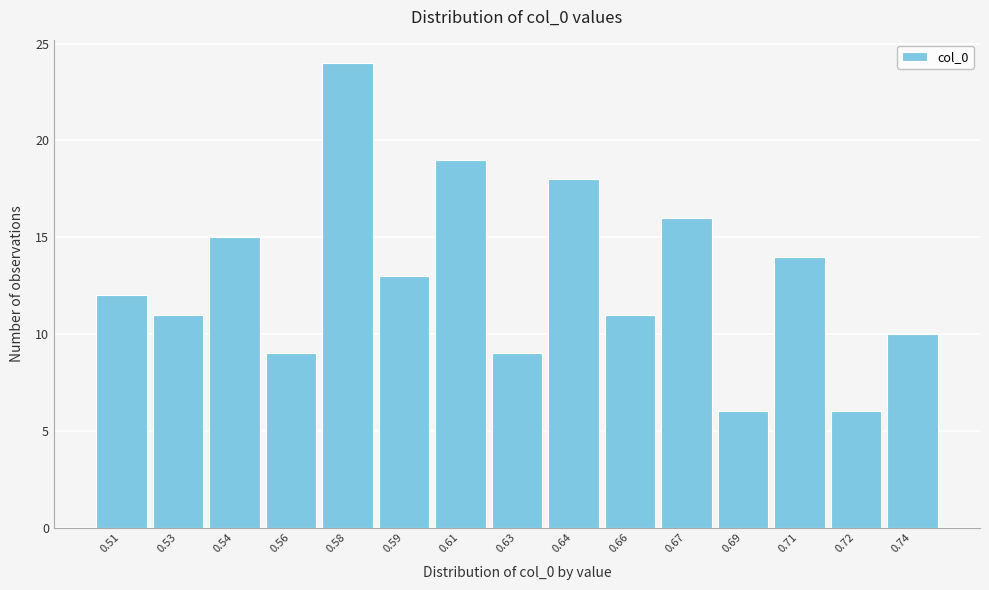

Reading left to right, transcribe all the data shown in this chart.

12	11	15	9	24	13	19	9	18	11	16	6	14	6	10